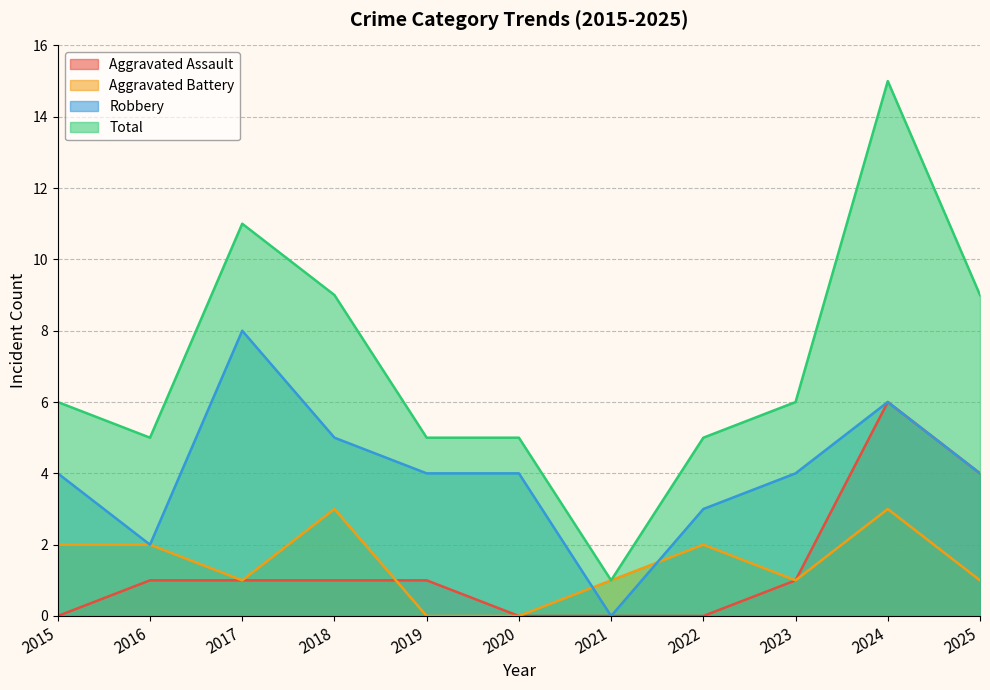

Between 2018 and 2021, which series saw the biggest shift?

Total